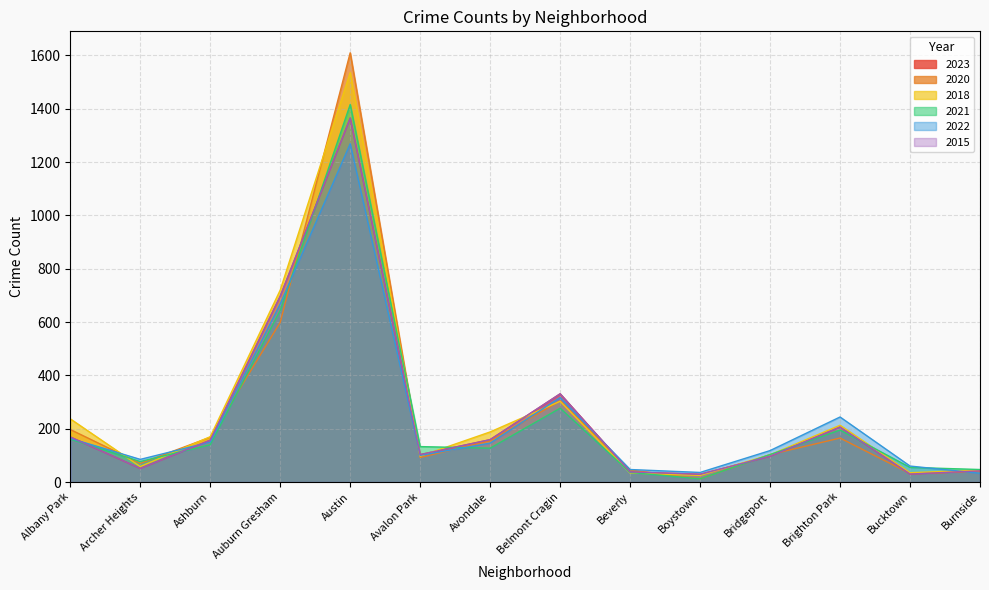

True or false: 2021 has a value of 129 at Belmont Cragin.

False